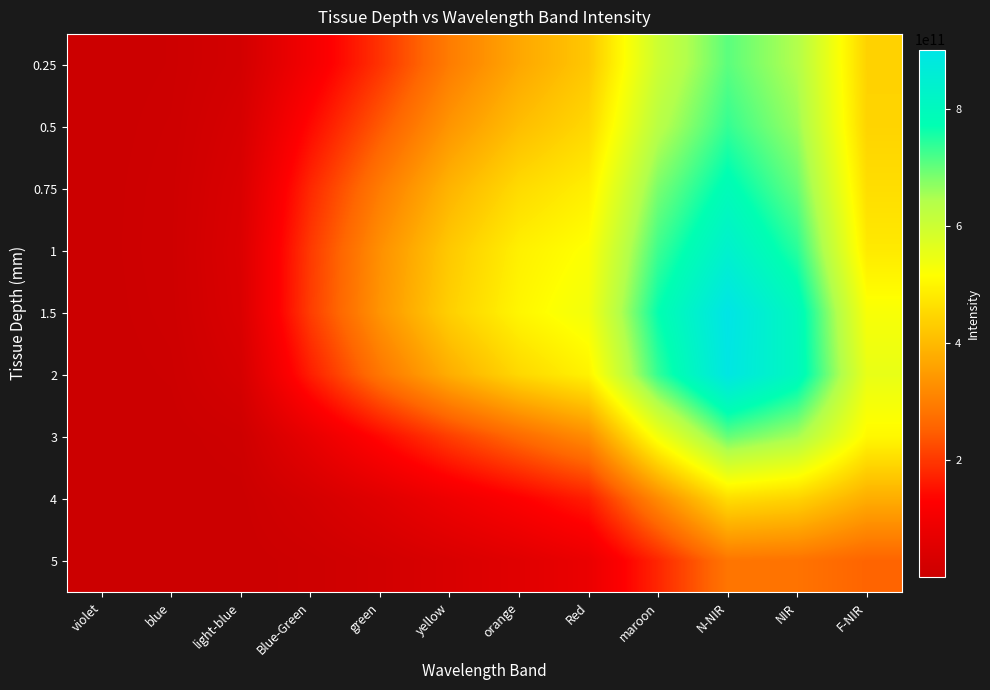

What is the difference between the highest and lowest values at Blue-Green?

199650800000